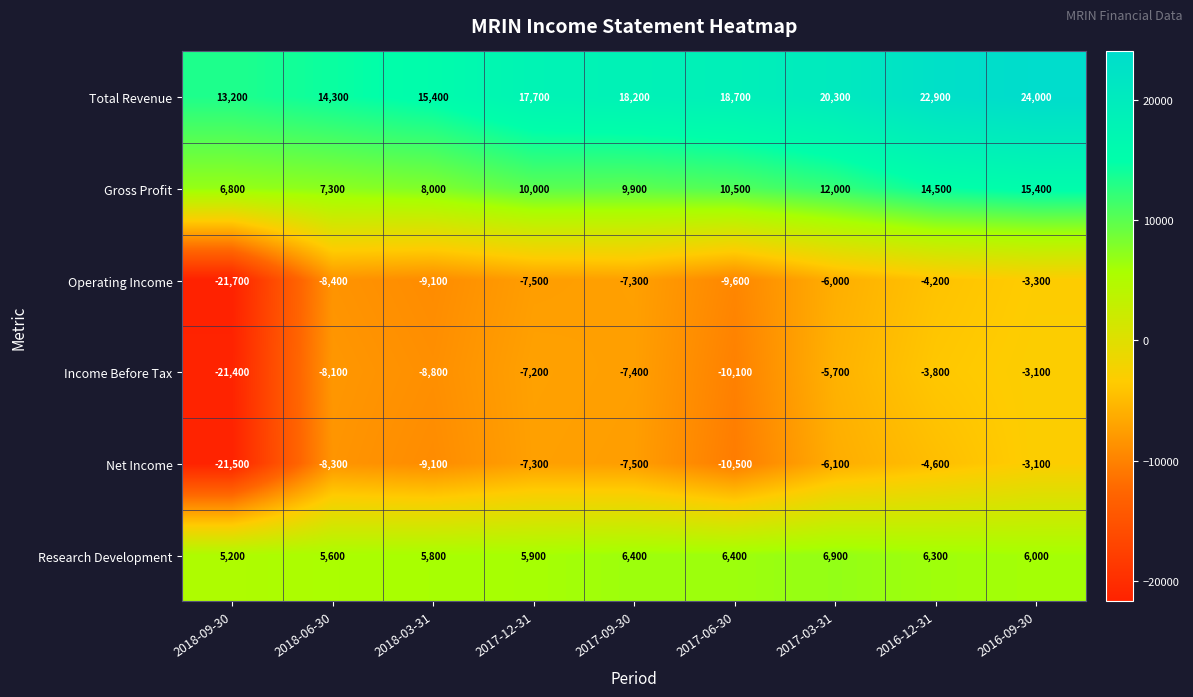

At how many categories does at least one series exceed 3748?

9